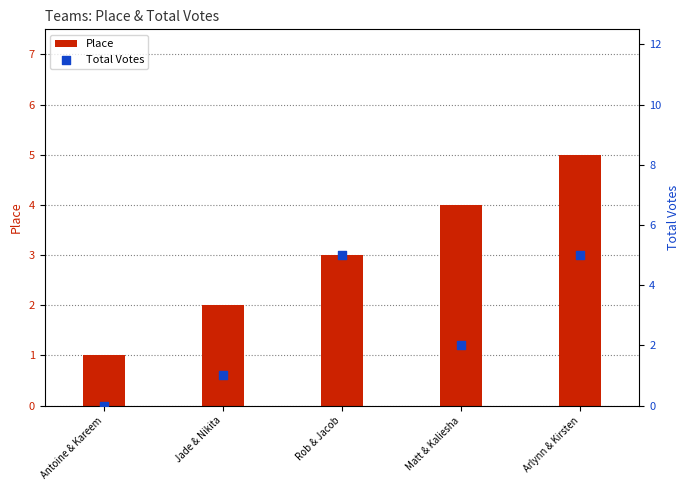

Which series reaches the minimum Y coordinate?

Total Votes